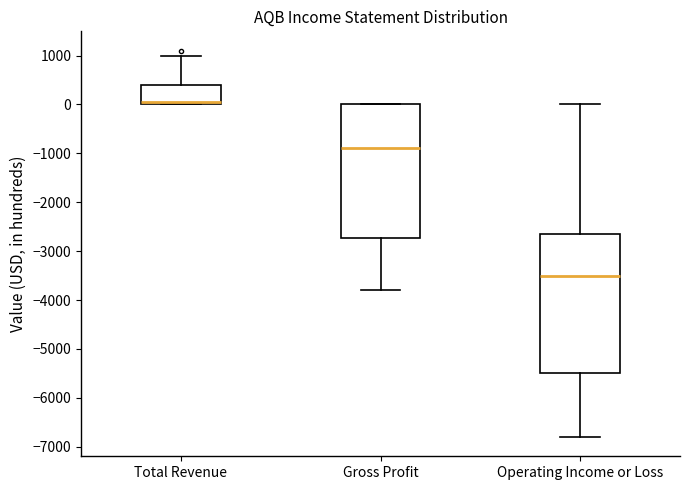

Which box has the highest median line?

Total Revenue